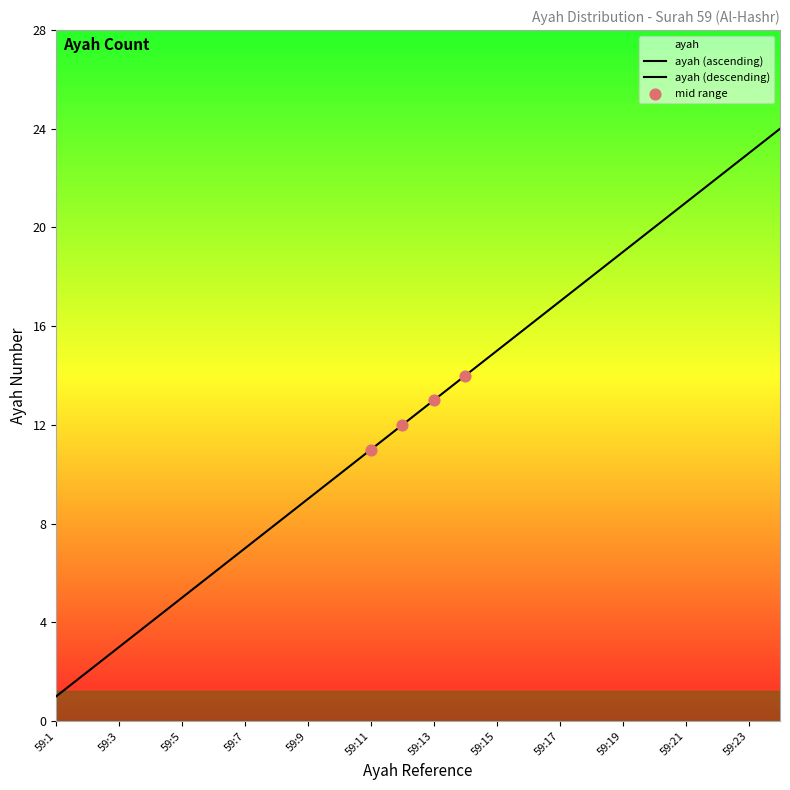

Between 59:19 and 59:9, which is larger?

59:19